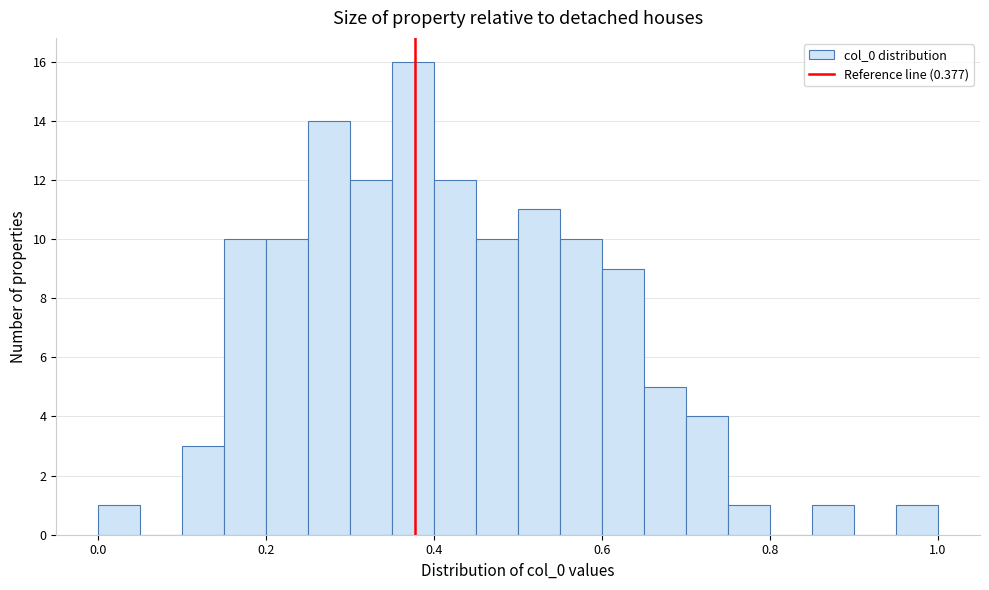

Around what value on the x-axis is the tallest bar? Give the approximate position of its centre, as read against the axis.

0.38